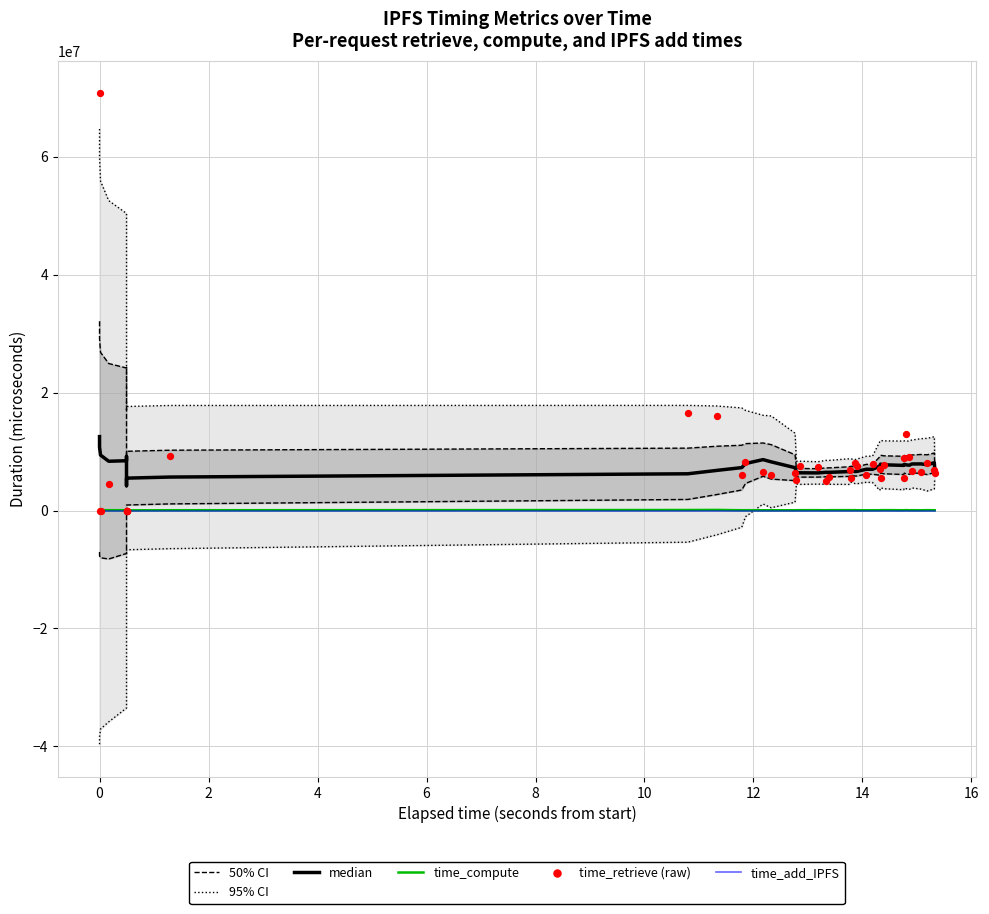

What are all the series names shown in the legend?

50% CI, 95% CI, median, time_compute, time_add_IPFS, time_retrieve (raw)